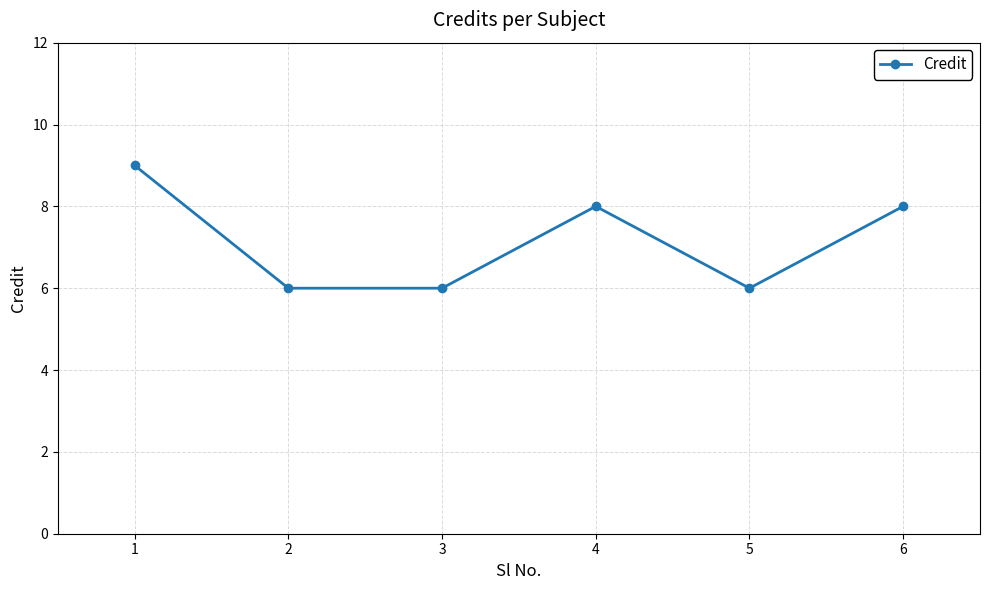

At which label does the data first exceed 8?

1